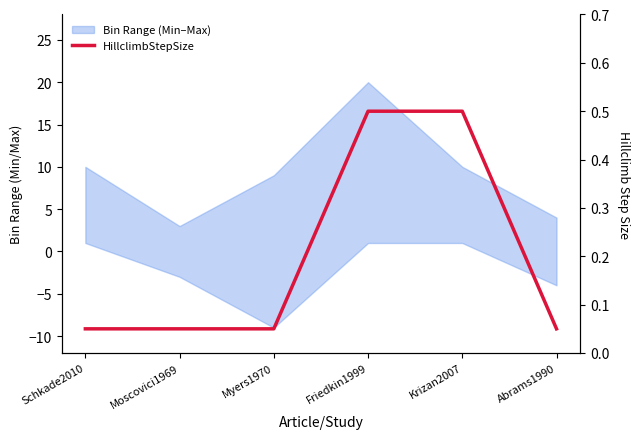

The value at Moscovici1969 is 0.1. True or false?

True